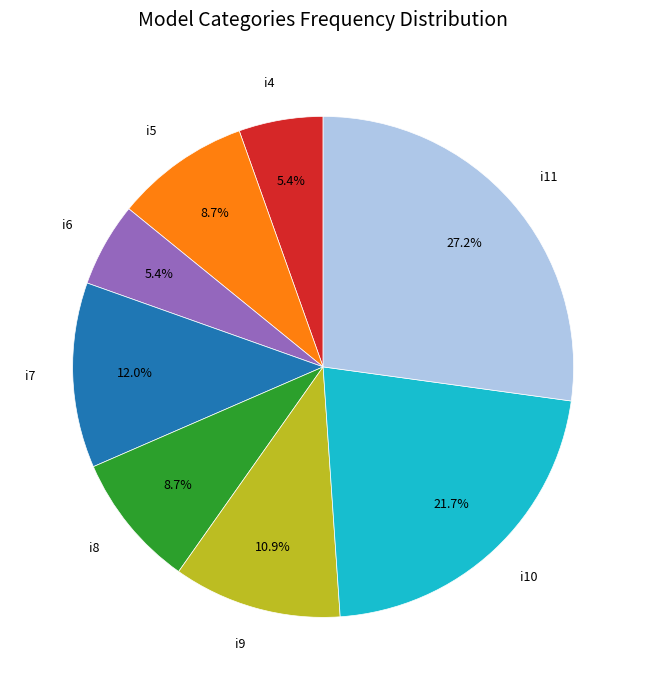

To the nearest percent, what is the average slice percentage?

12%